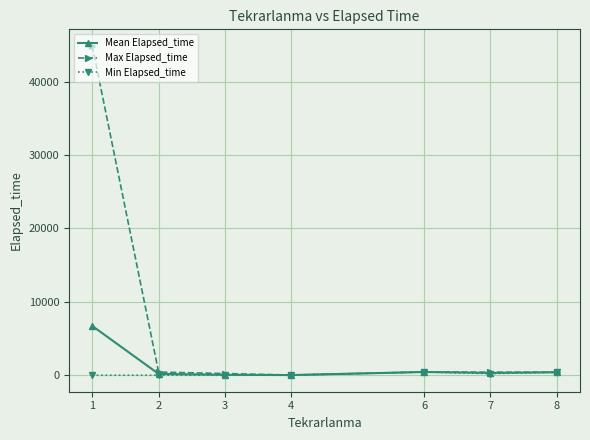

Read the Max Elapsed_time value at 2.

430.0